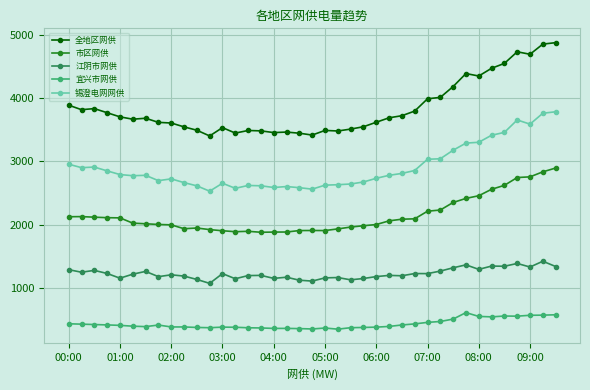

What is the average value of the 市区网供 series?

2147